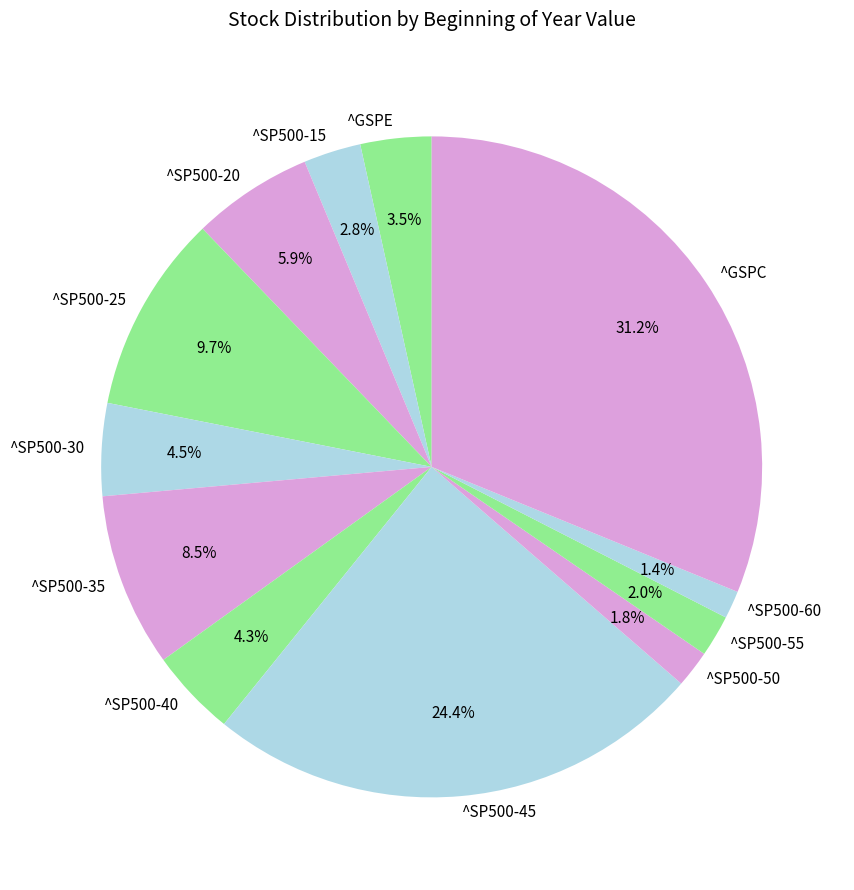

Is it true that ^SP500-25 is 10% of the pie?

True